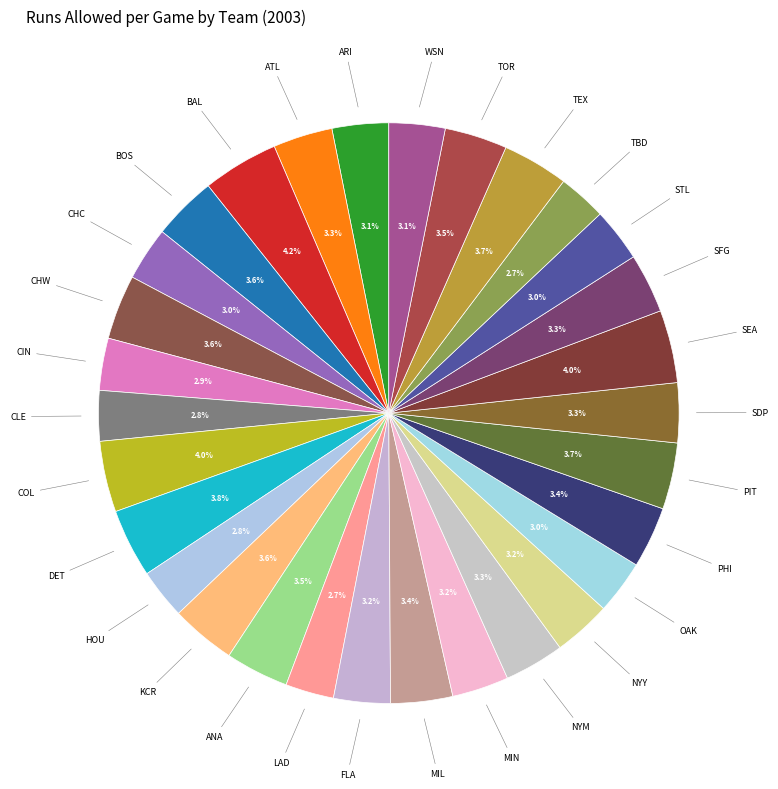

Is the sum of BAL and CIN greater than half?

No